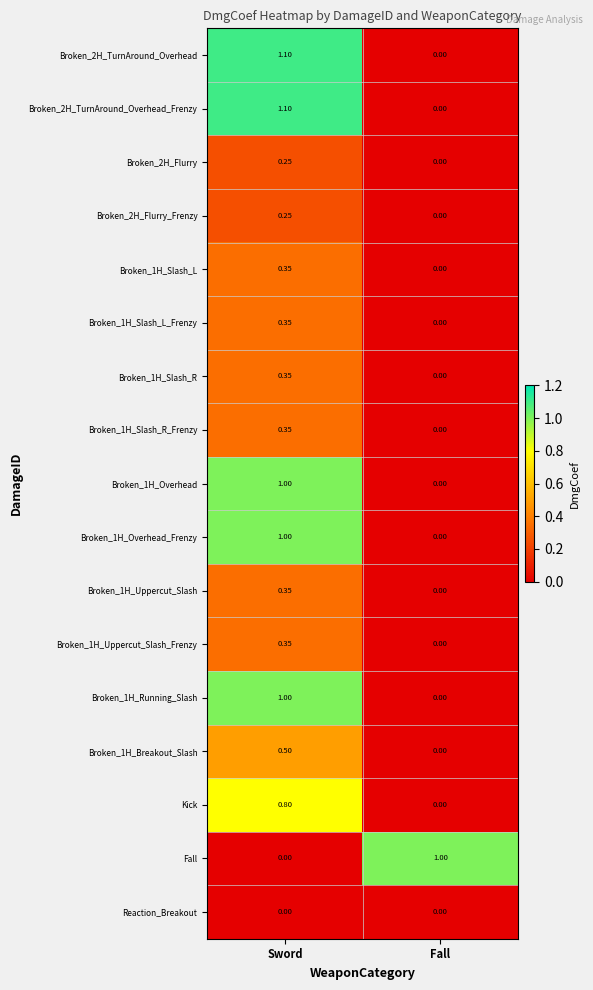

What is the total value across all series at Fall?

1.0